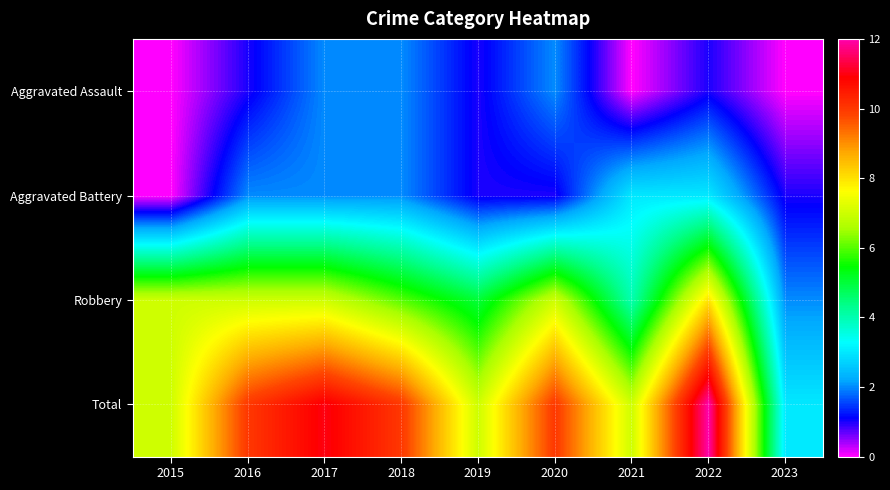

Which series has the widest spread of values?

Total